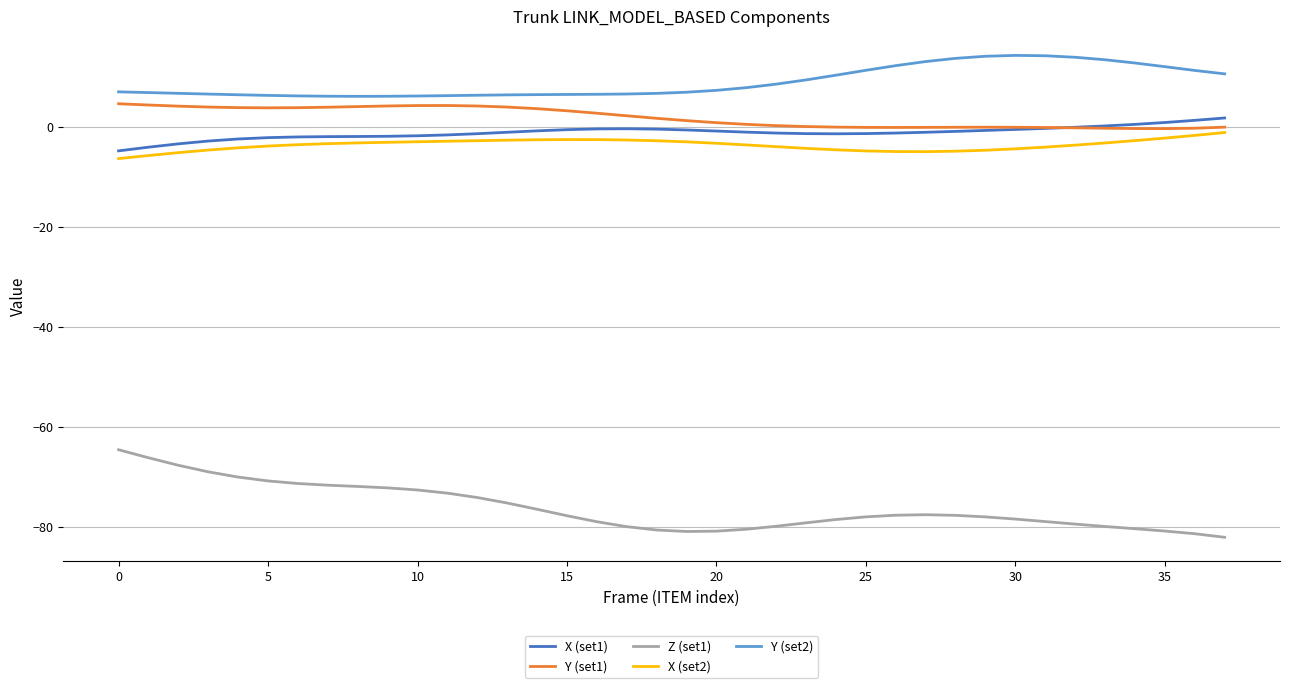

True or false: Z (set1) and Y (set2) cross at least once.

False